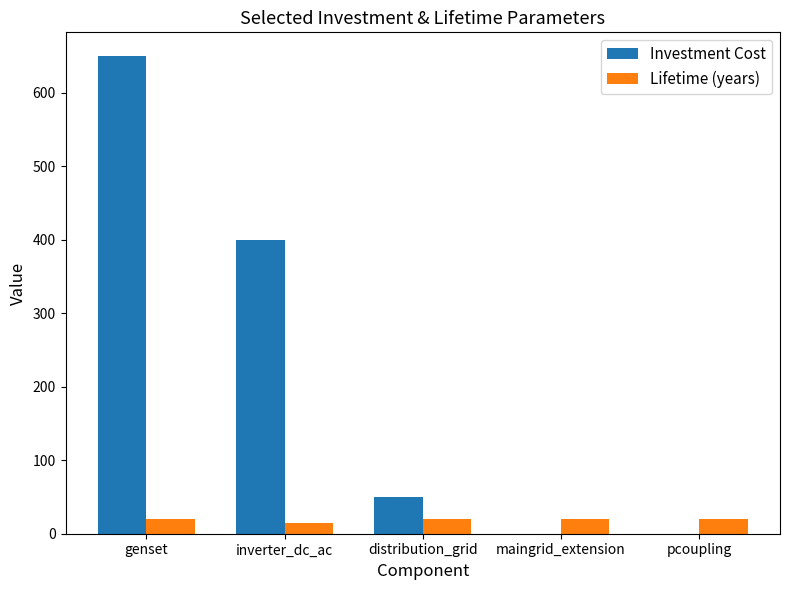

The value of Investment Cost at maingrid_extension is -354. True or false?

False